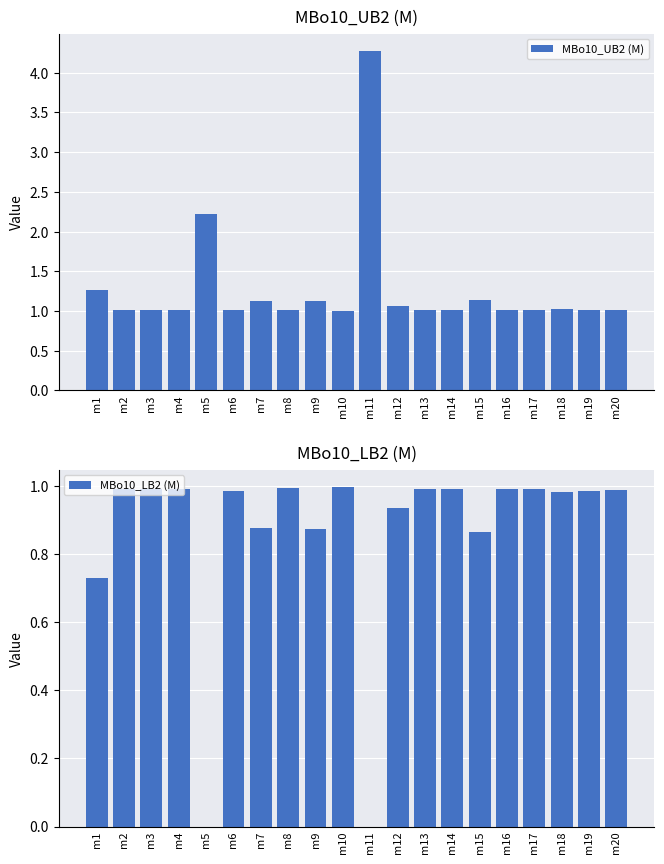

Which label corresponds to the smallest value in the chart?

m5